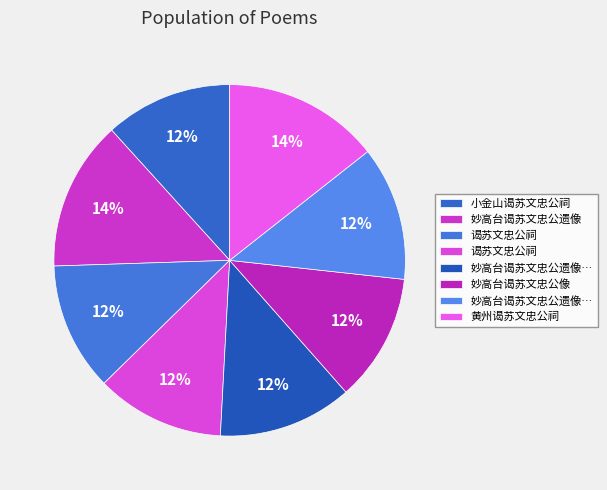

Rank the categories by value from lowest to highest.

小金山谒苏文忠公祠, 妙高台谒苏文忠公像, 谒苏文忠公祠, 谒苏文忠公祠, 妙高台谒苏文忠公遗像 其一, 妙高台谒苏文忠公遗像 其二, 妙高台谒苏文忠公遗像, 黄州谒苏文忠公祠